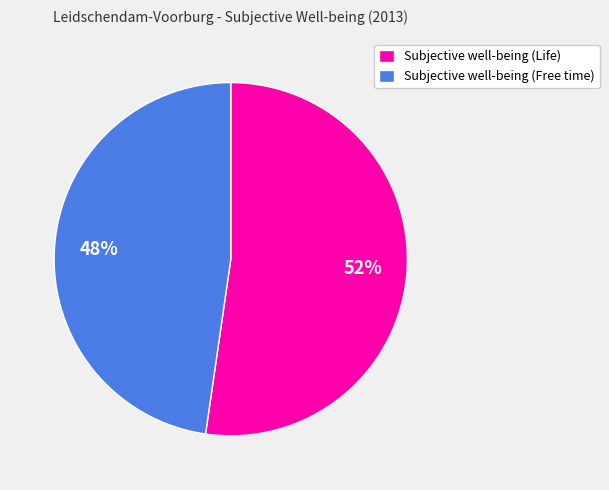

Which category has the smallest portion of the pie?

Subjective well-being (Free time)